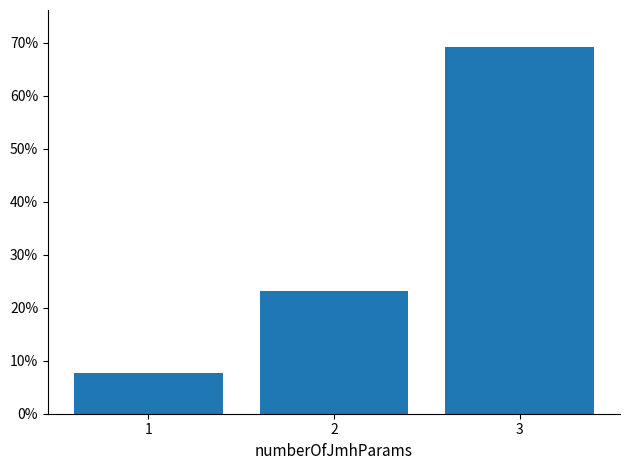

Read the value at 3.

0.7